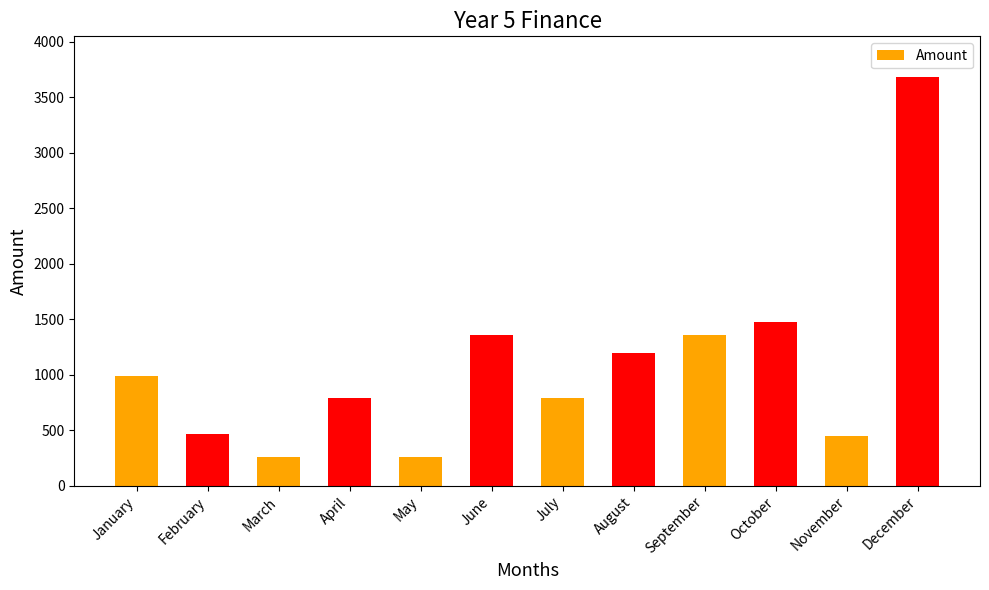

How many categories are shown in the chart?

12